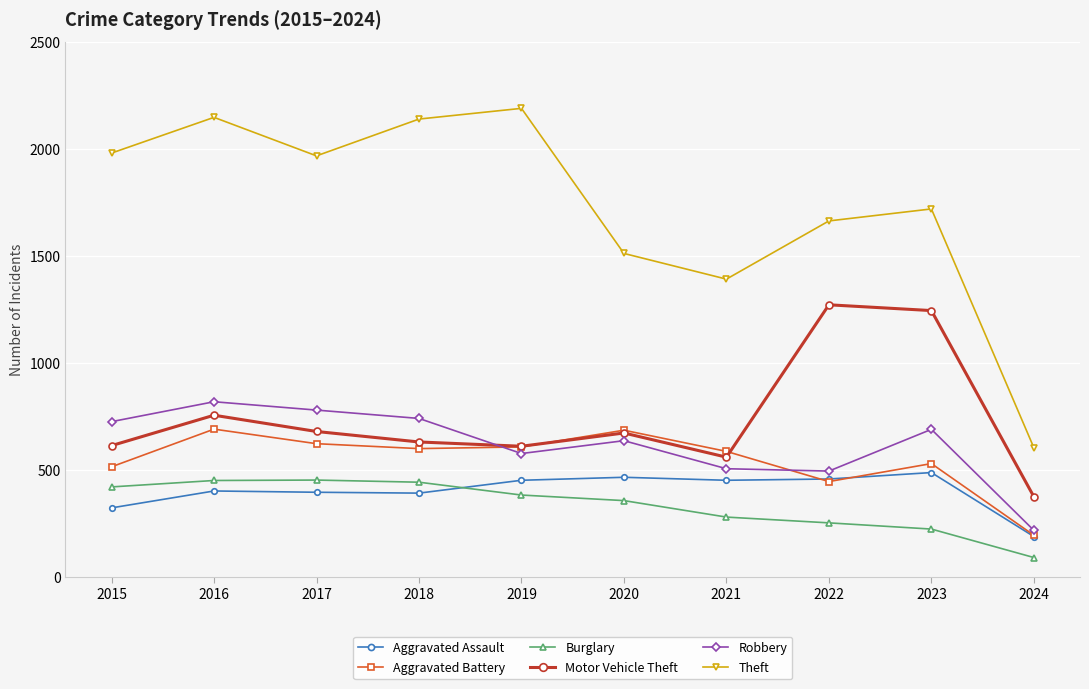

How many lines are shown in the chart?

6